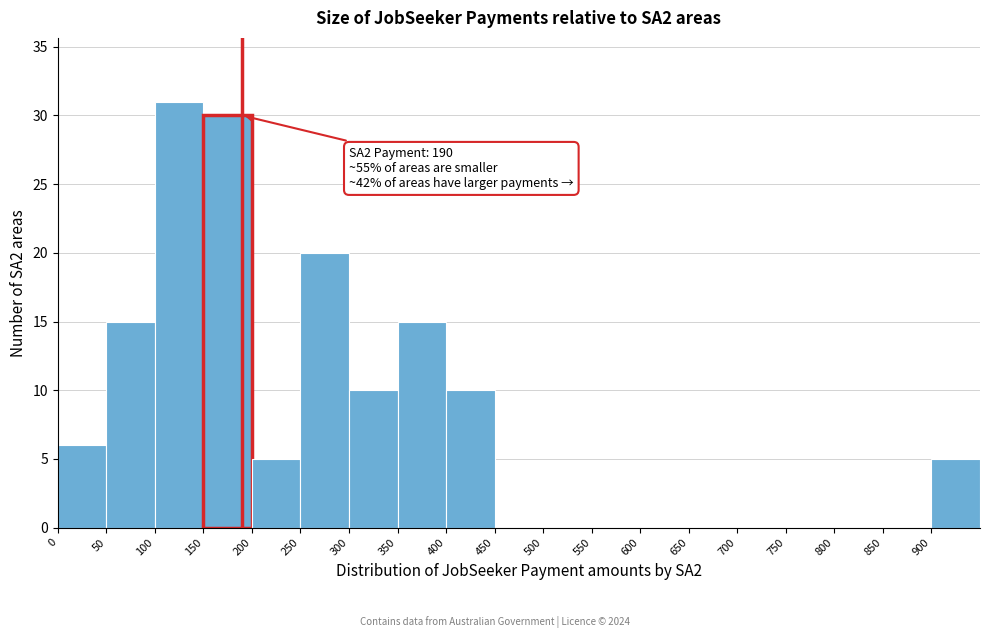

Which range on the x-axis has the tallest bar?

100 to 150